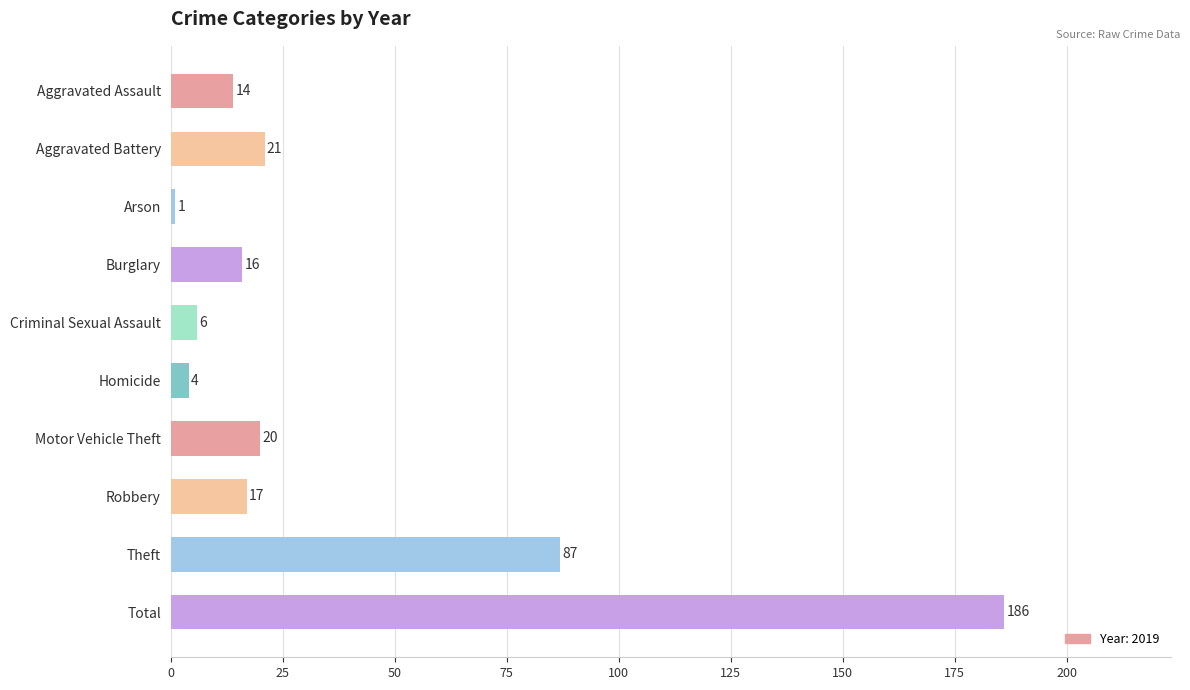

Reading bottom to top, what are all the values shown in this chart?

Total=186	Theft=87	Robbery=17	Motor Vehicle Theft=20	Homicide=4	Criminal Sexual Assault=6	Burglary=16	Arson=1	Aggravated Battery=21	Aggravated Assault=14